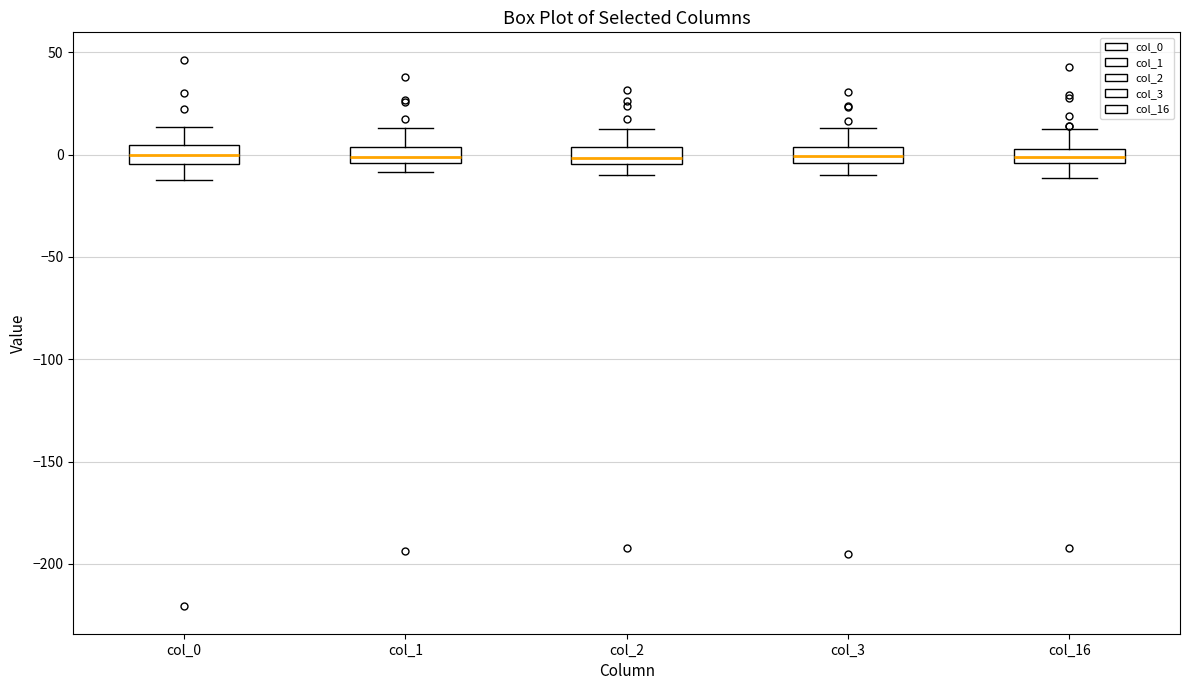

Where does the lower whisker of the box for col_16 end on the y-axis? The values are not printed on the chart, so give them approximately, as read against the axis.

-10